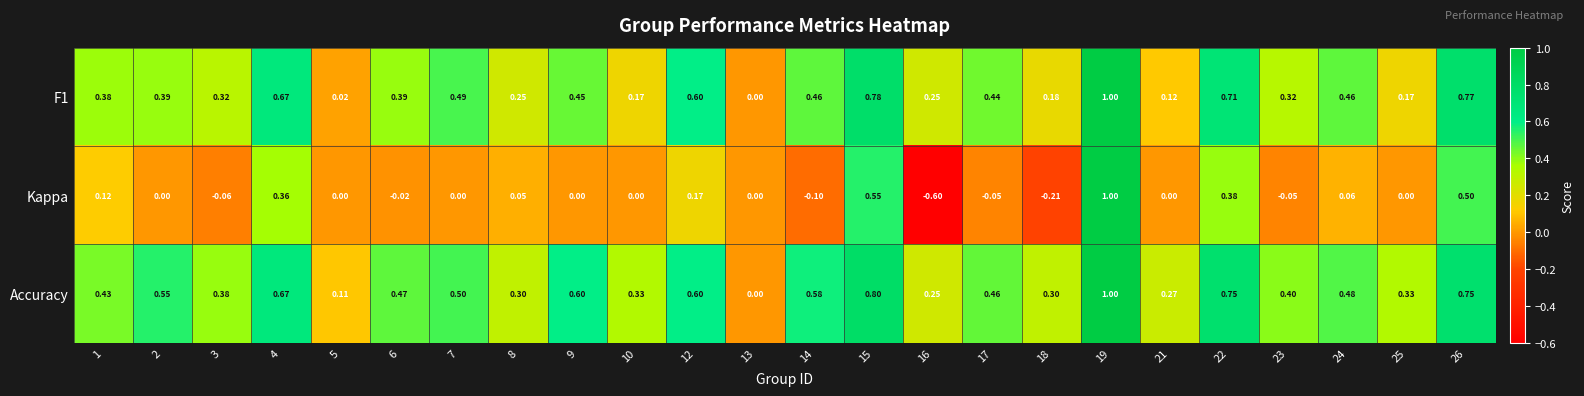

Between 5 and 21, which series saw the biggest shift?

Accuracy